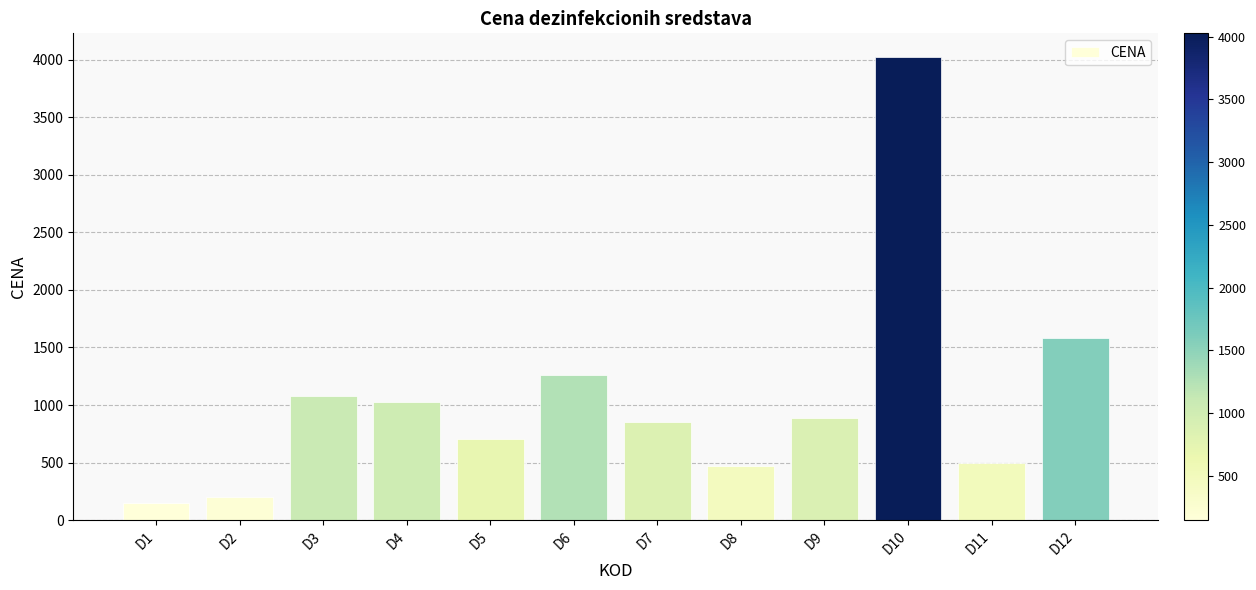

How many bars are there in total?

12